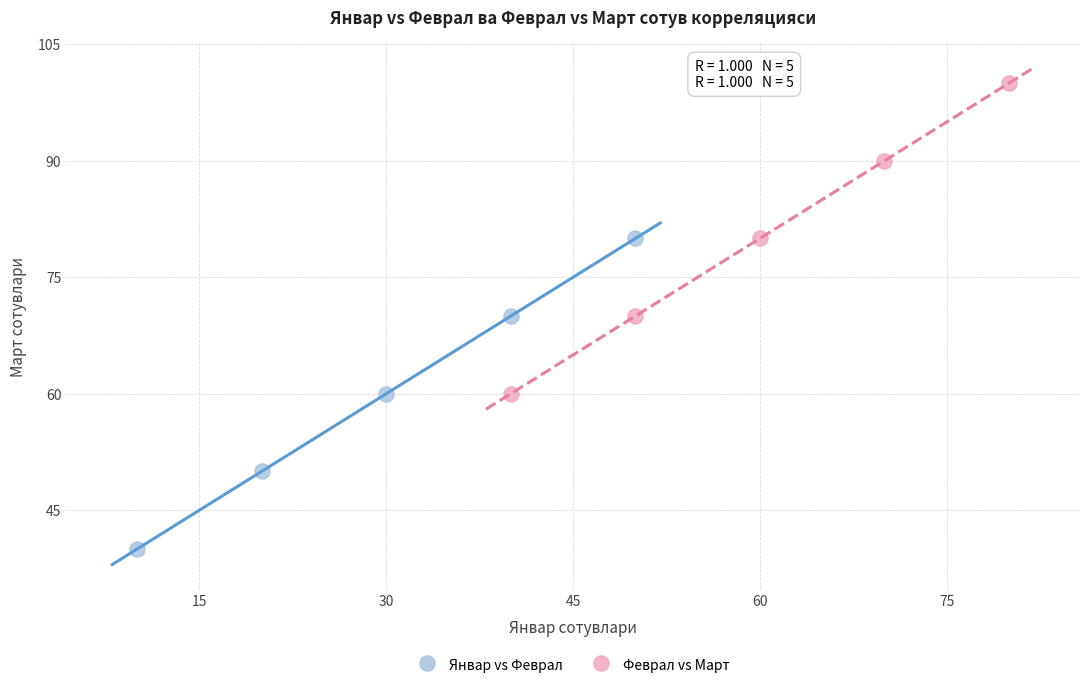

Which series reaches the maximum Y coordinate?

Феврал vs Март